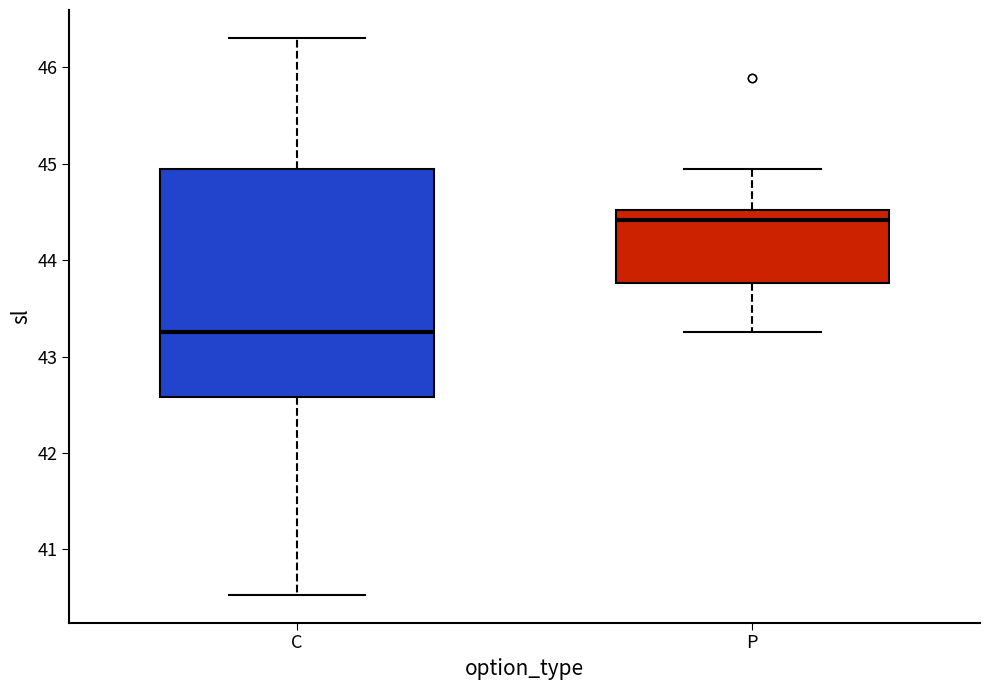

Which box's median line is the highest?

P